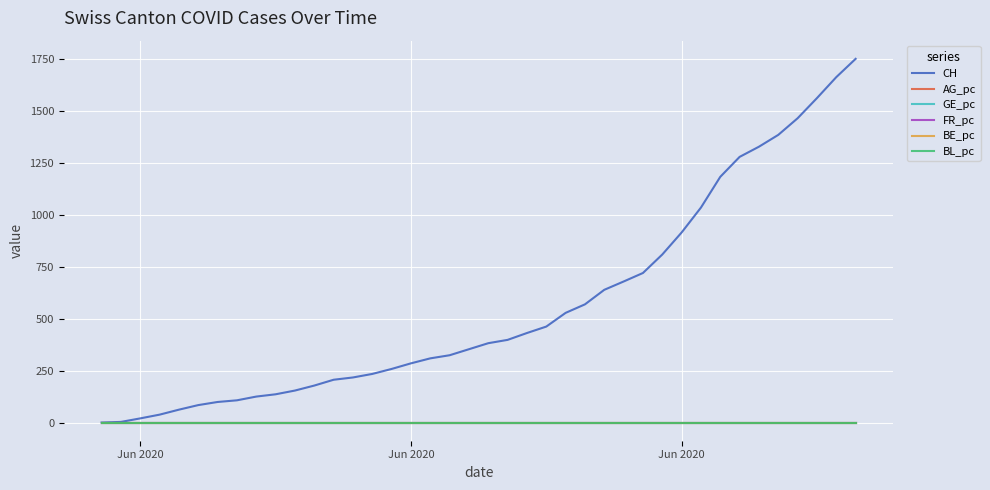

Which series has the widest spread of values?

CH